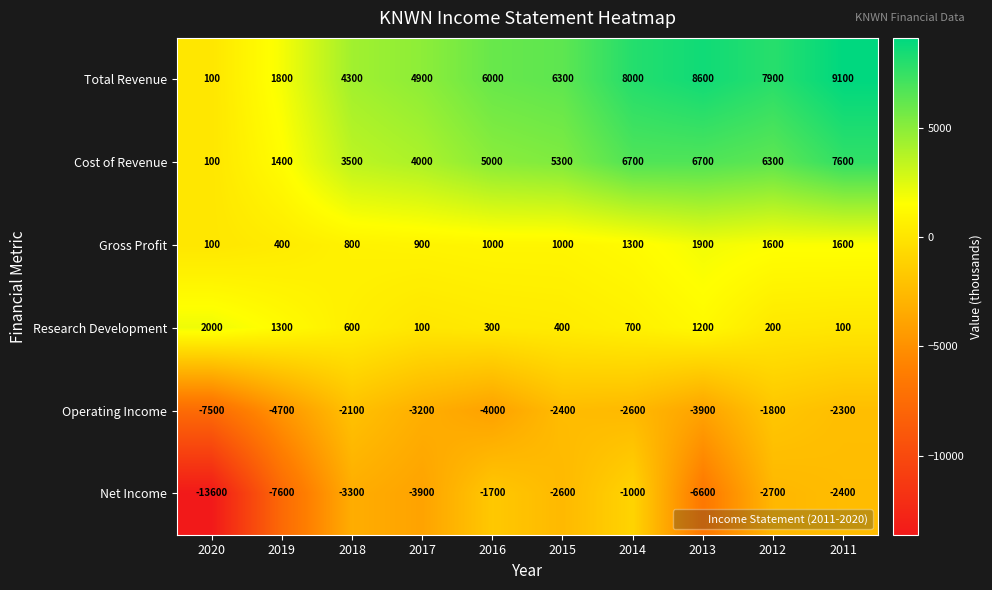

What is the difference between the highest and lowest values at 2012?

10600